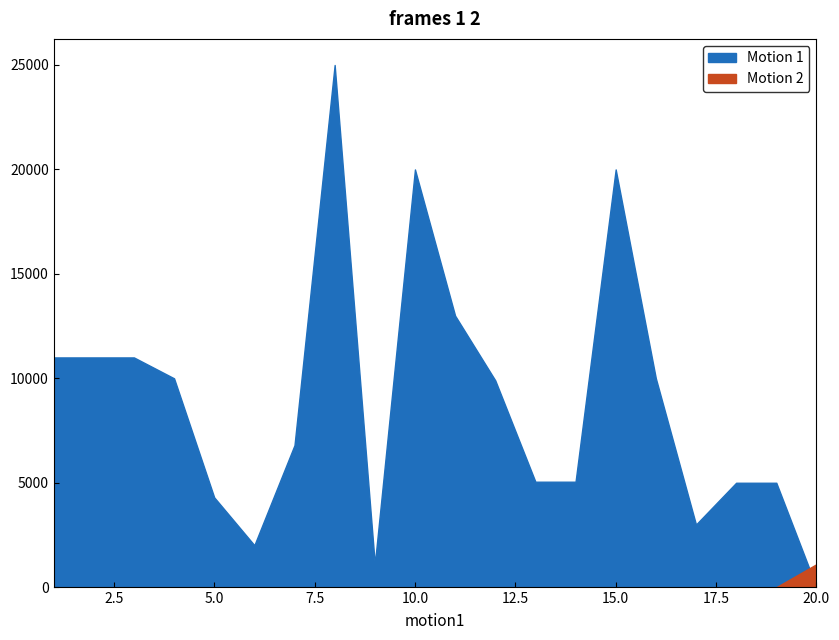

How many intersections are there between Motion 2 and Motion 1?

1